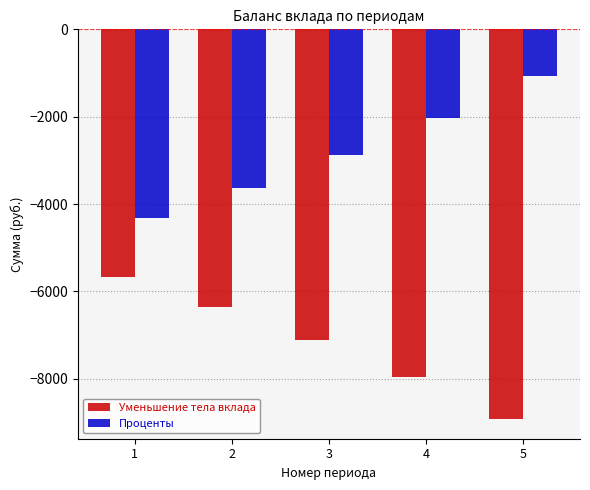

How many distinct data groups are displayed?

2